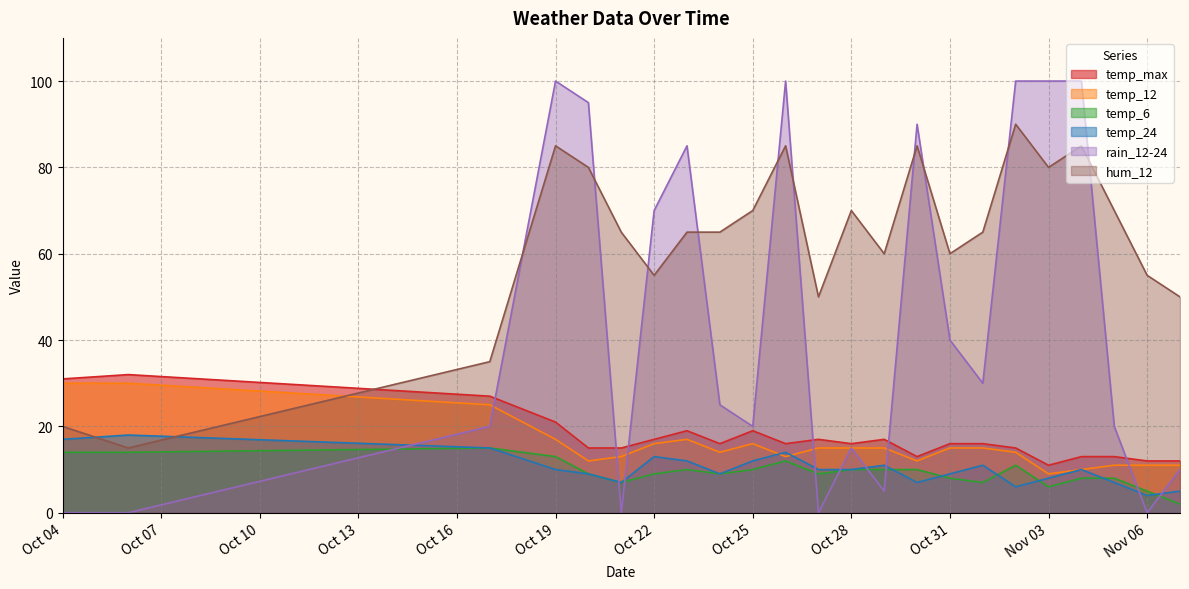

Which series has the widest spread of values?

rain_12-24